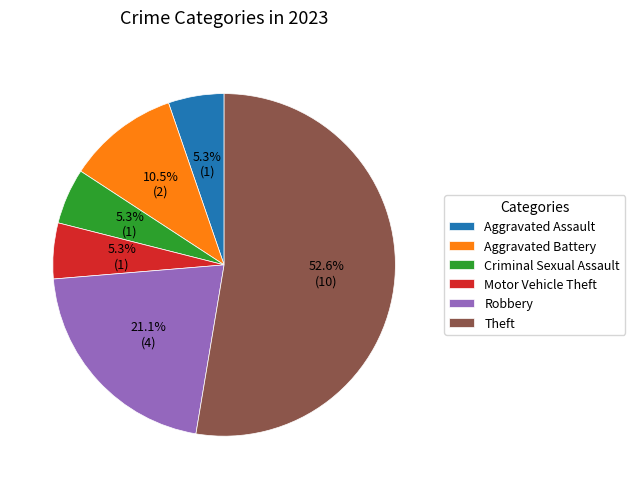

How many slices are in this pie chart?

6